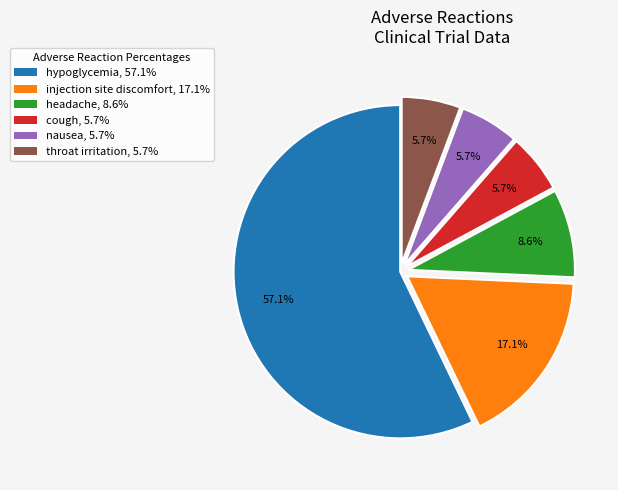

How many slices are in this pie chart?

6